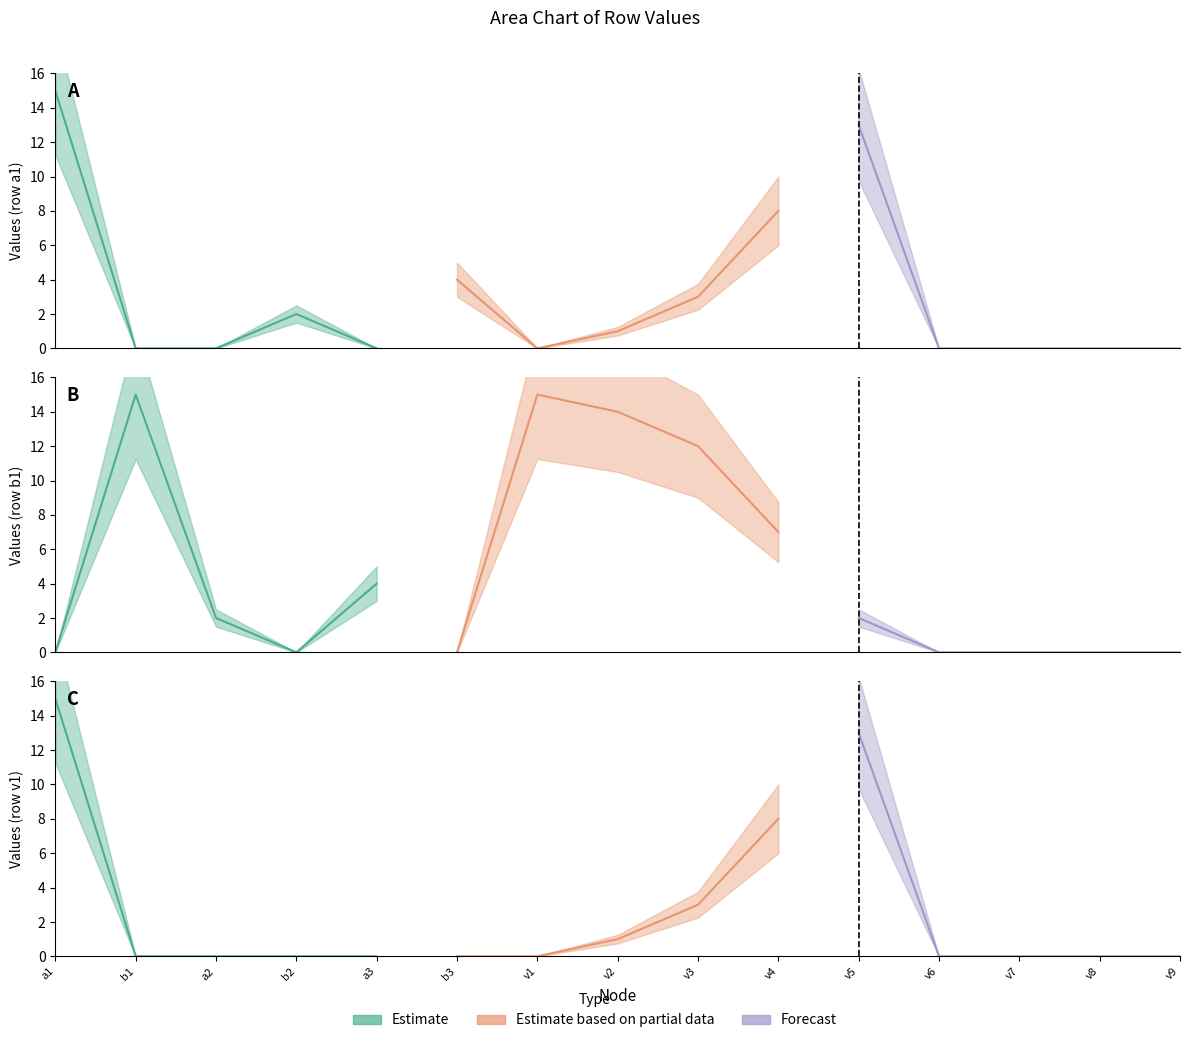

True or false: row_a1 and row_v1 intersect in this chart.

False